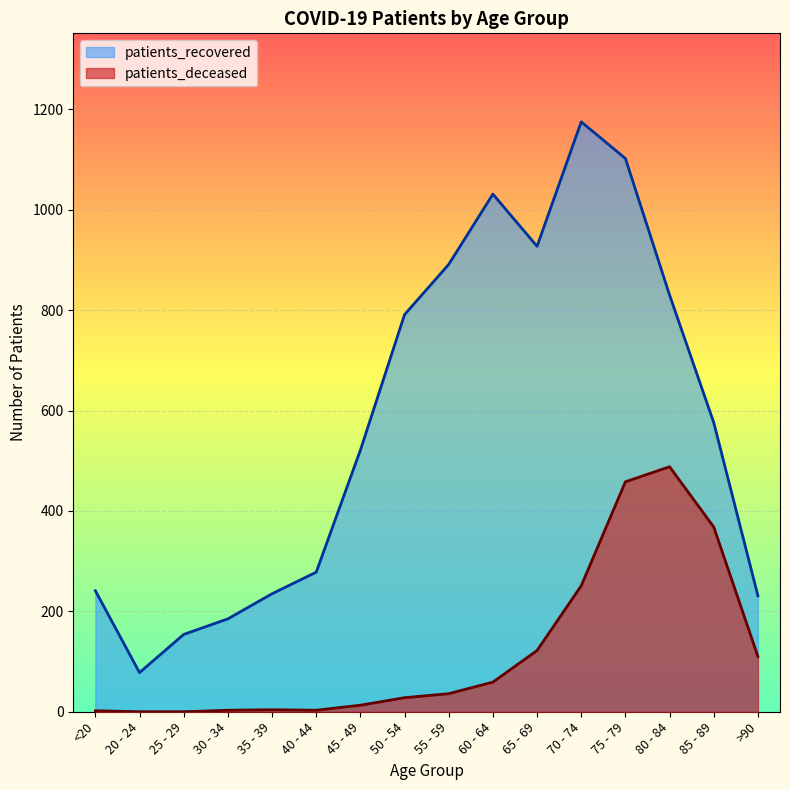

What is the sum of all patients_deceased values?

1945